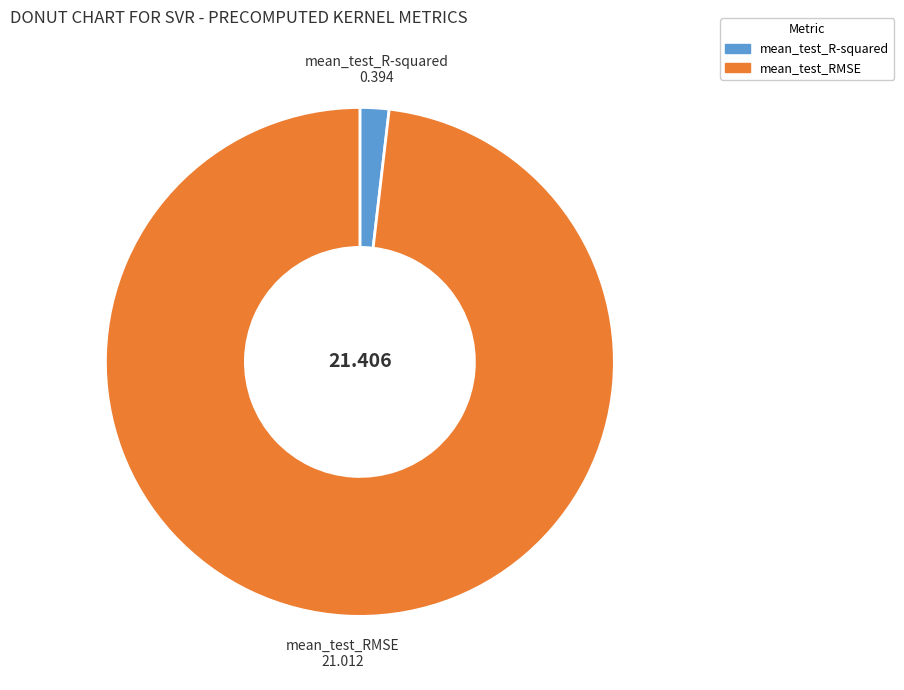

Rank the categories by value from lowest to highest.

mean_test_R-squared, mean_test_RMSE